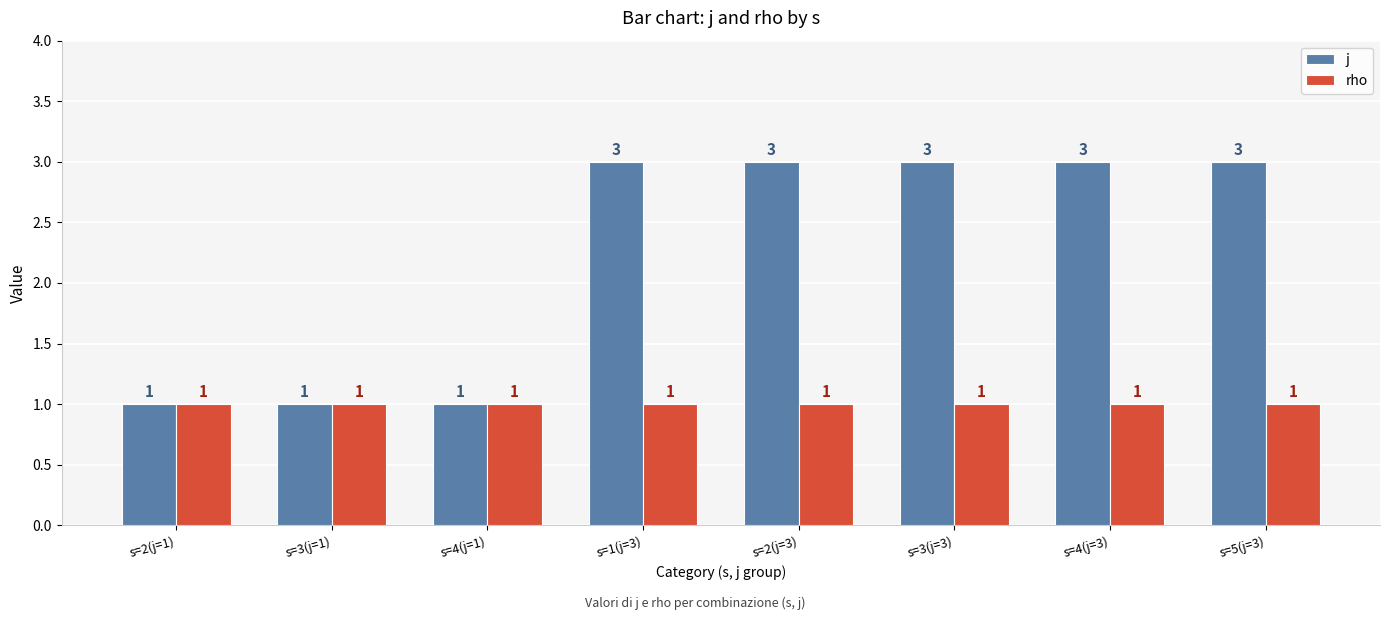

What is the average value of the rho series?

1